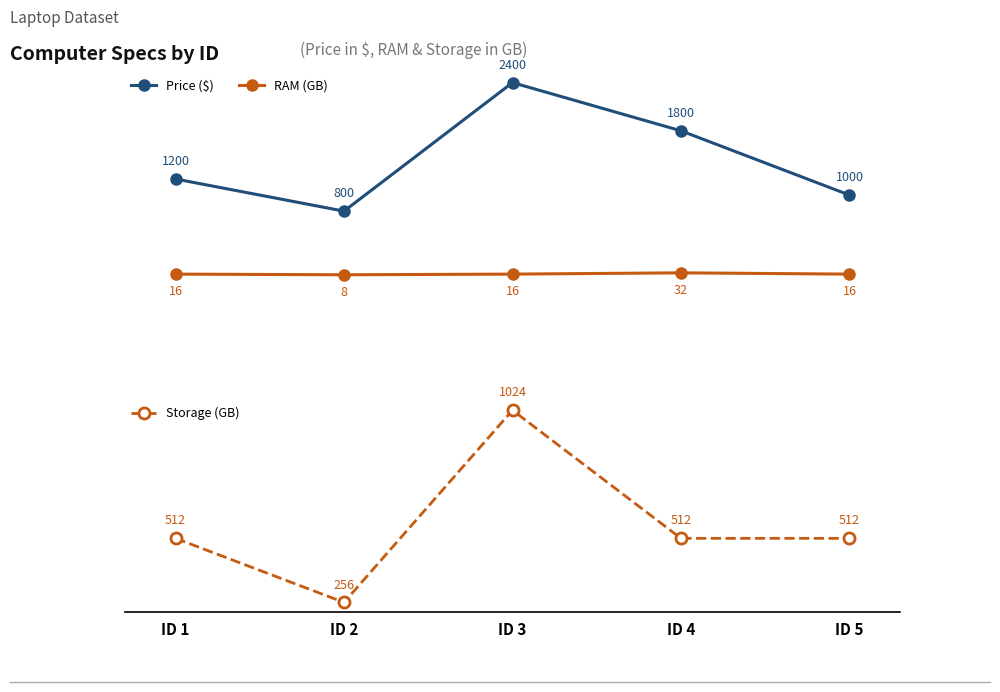

What is the lowest value of the Price ($) series?

800